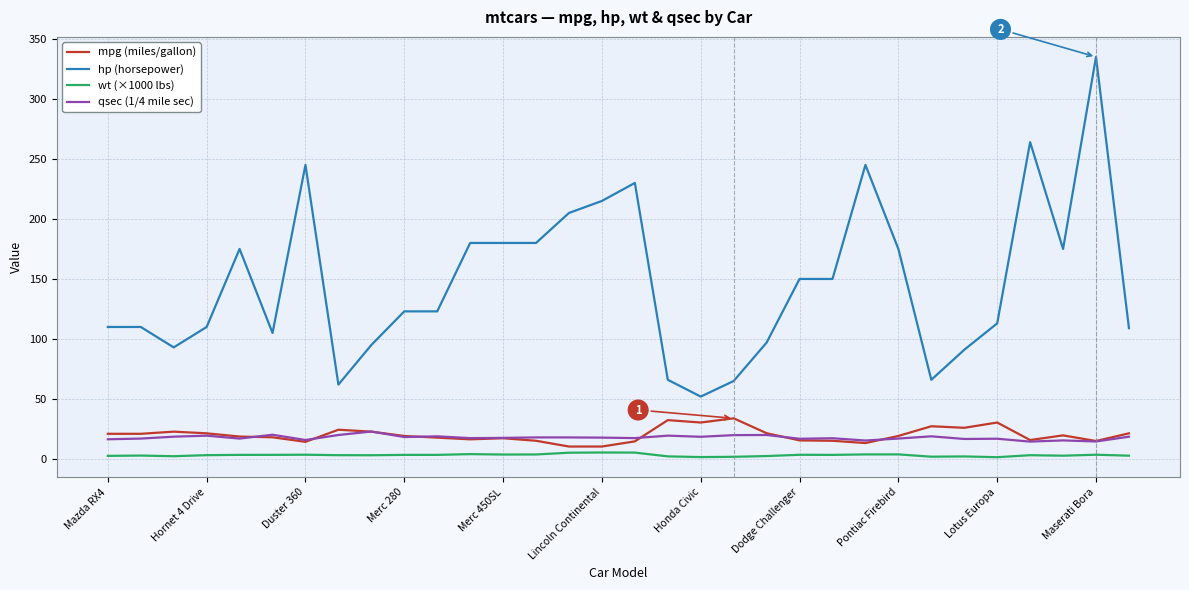

List the series in order of their peak value, highest first.

hp (horsepower), mpg (miles/gallon), qsec (1/4 mile sec), wt (×1000 lbs)